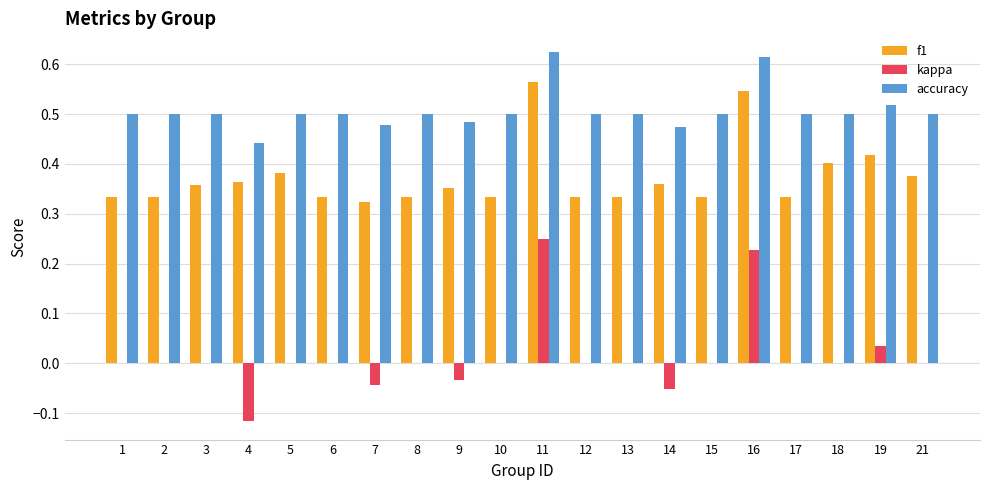

How many distinct data groups are displayed?

3